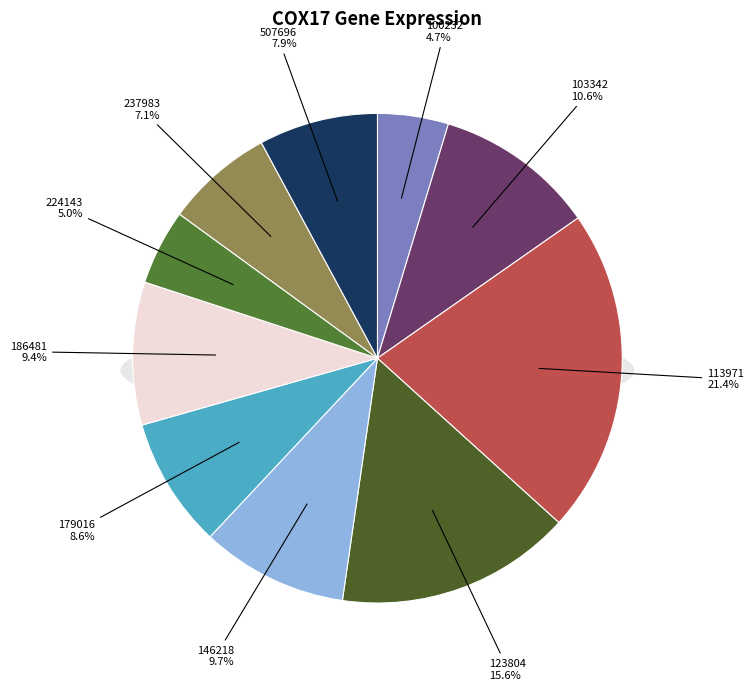

Rank the categories by value from highest to lowest.

113971, 123804, 103342, 146218, 186481, 179016, 507696, 237983, 224143, 100232